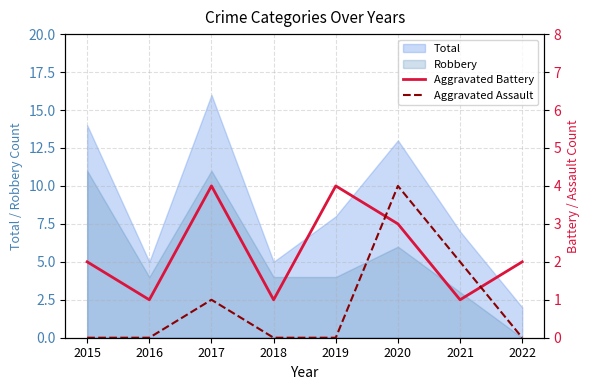

Is it true that Robbery equals 4 at 2019?

True